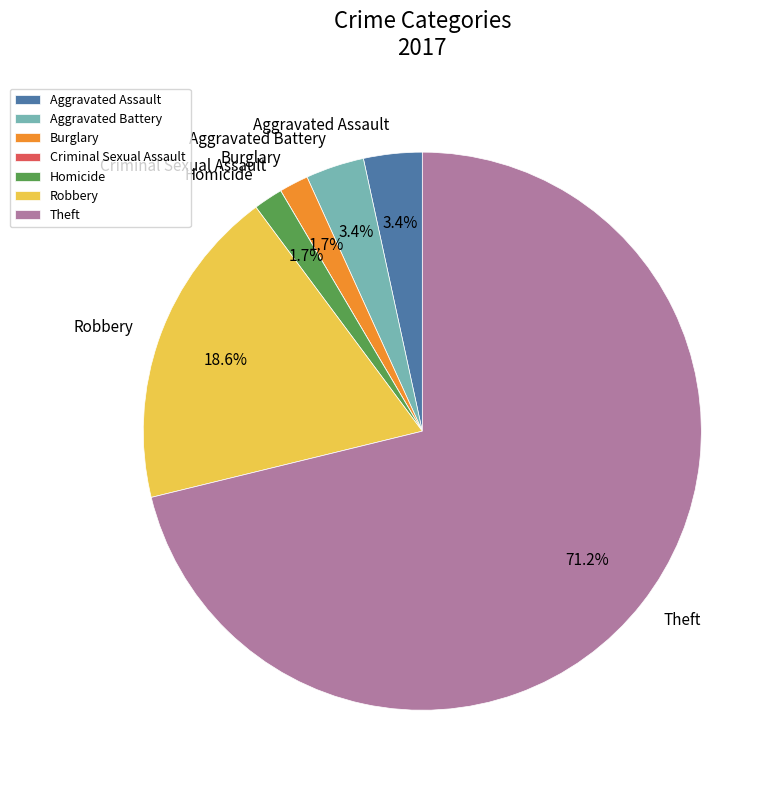

Which has a higher value, Burglary or Aggravated Battery?

Aggravated Battery